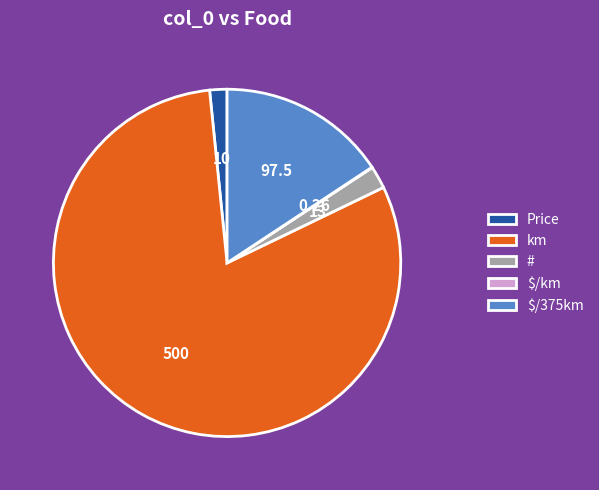

Approximately how many times larger is the value at # compared to Price?

1.3